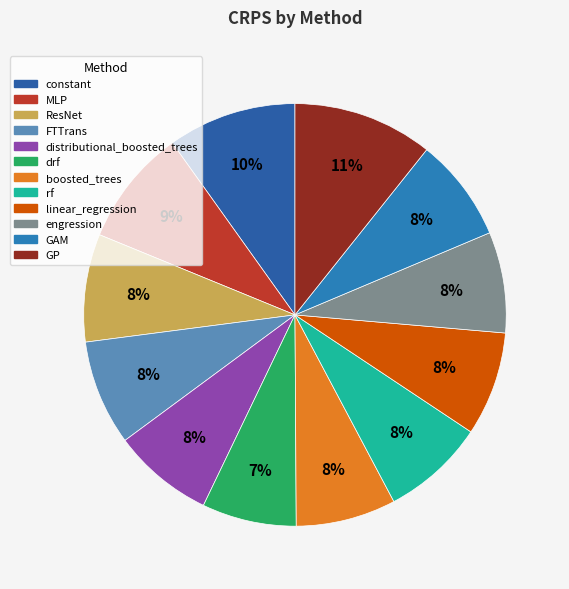

How many segments does this pie chart have?

12